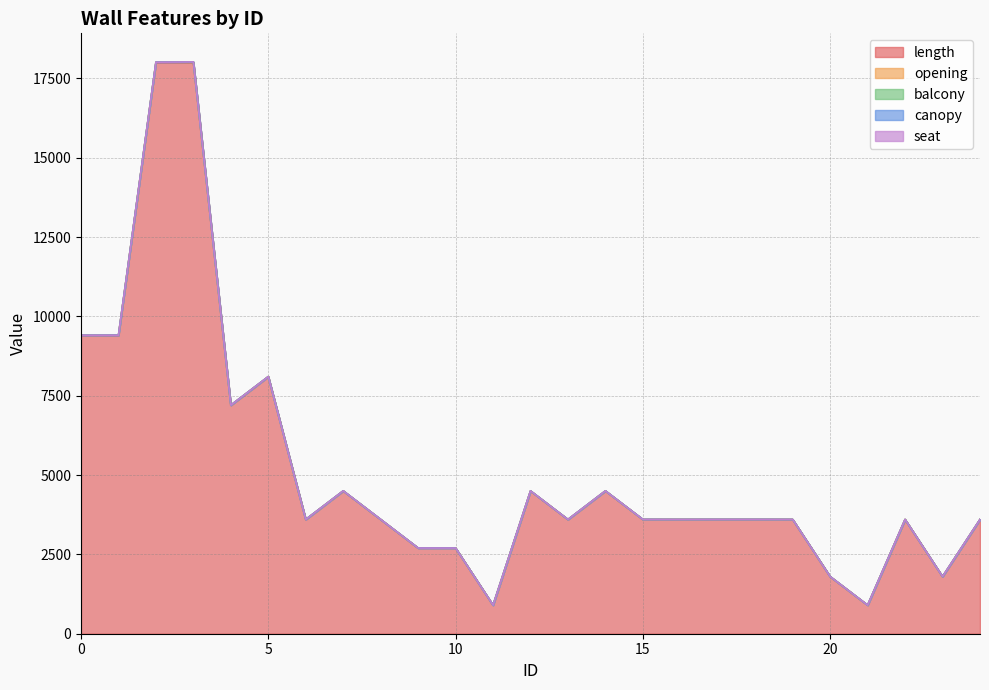

Which series has the largest range (max minus min)?

length